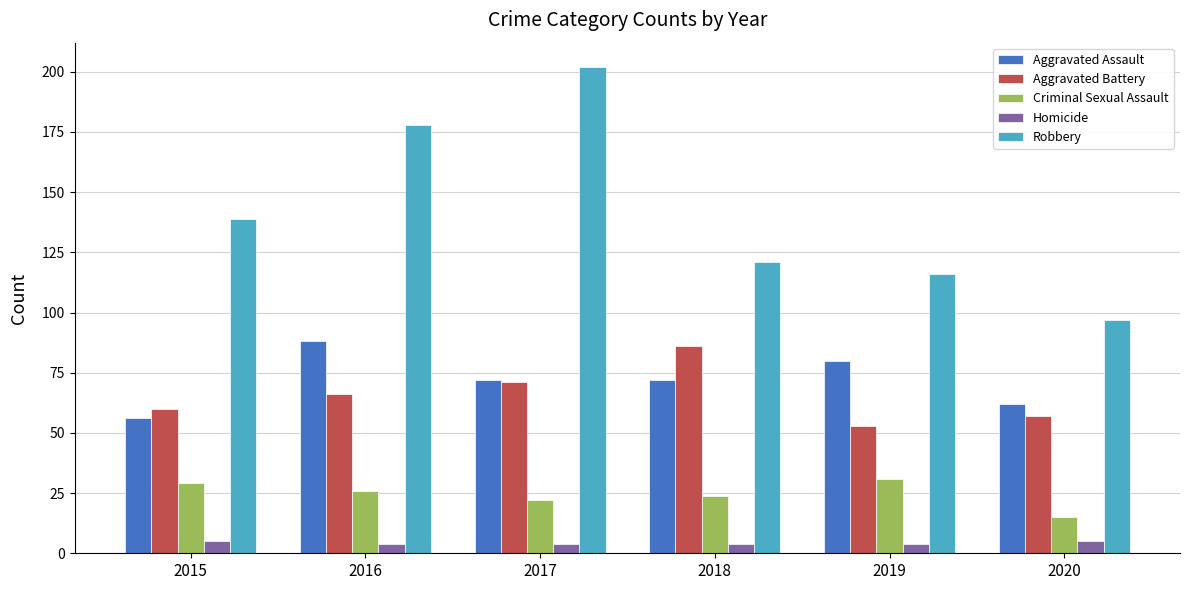

How many categories are shown in the chart?

6